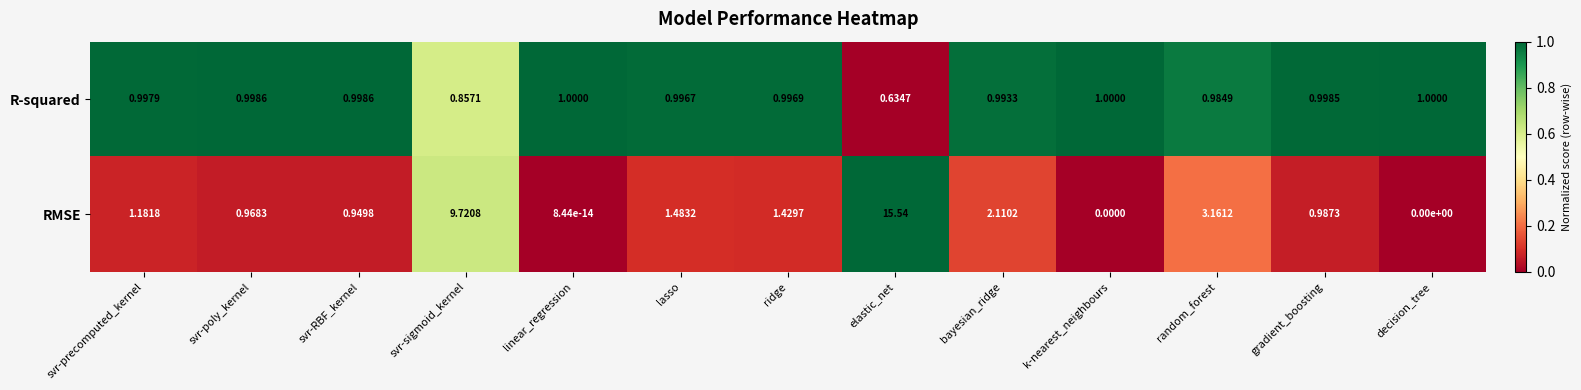

List the series in order of their peak value, lowest first.

R-squared, RMSE